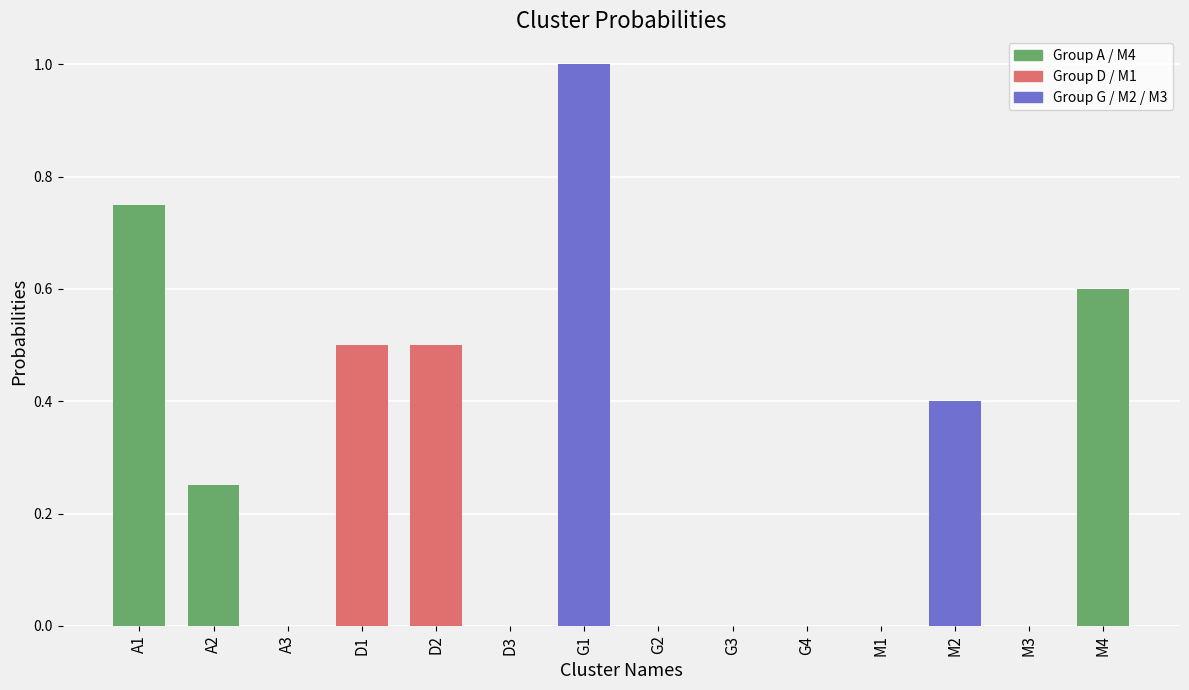

What is the maximum value shown in the chart?

1.0